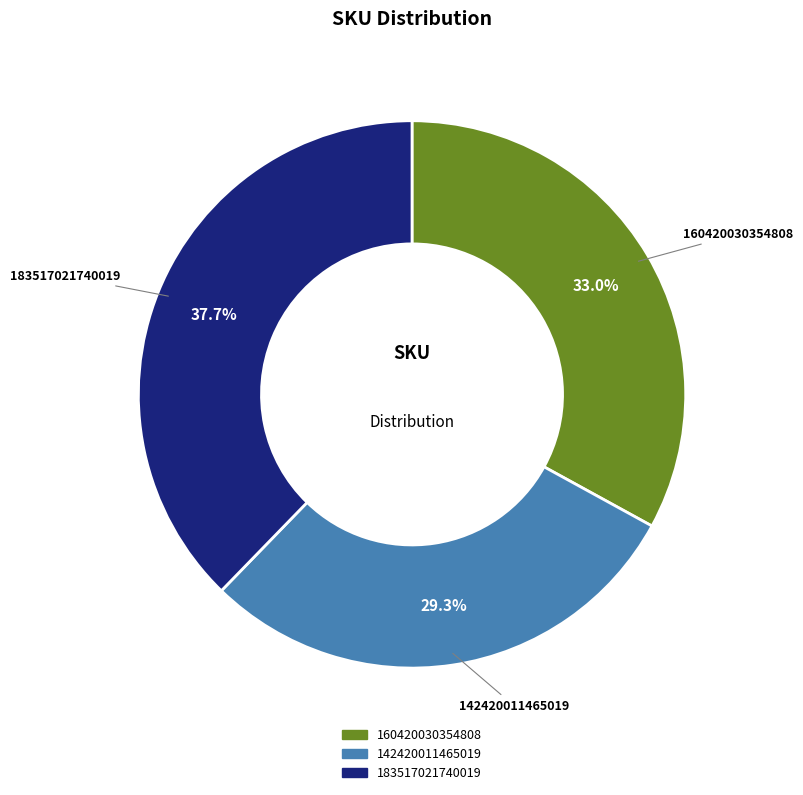

The 142420011465019 slice represents 29% of the pie. True or false?

True